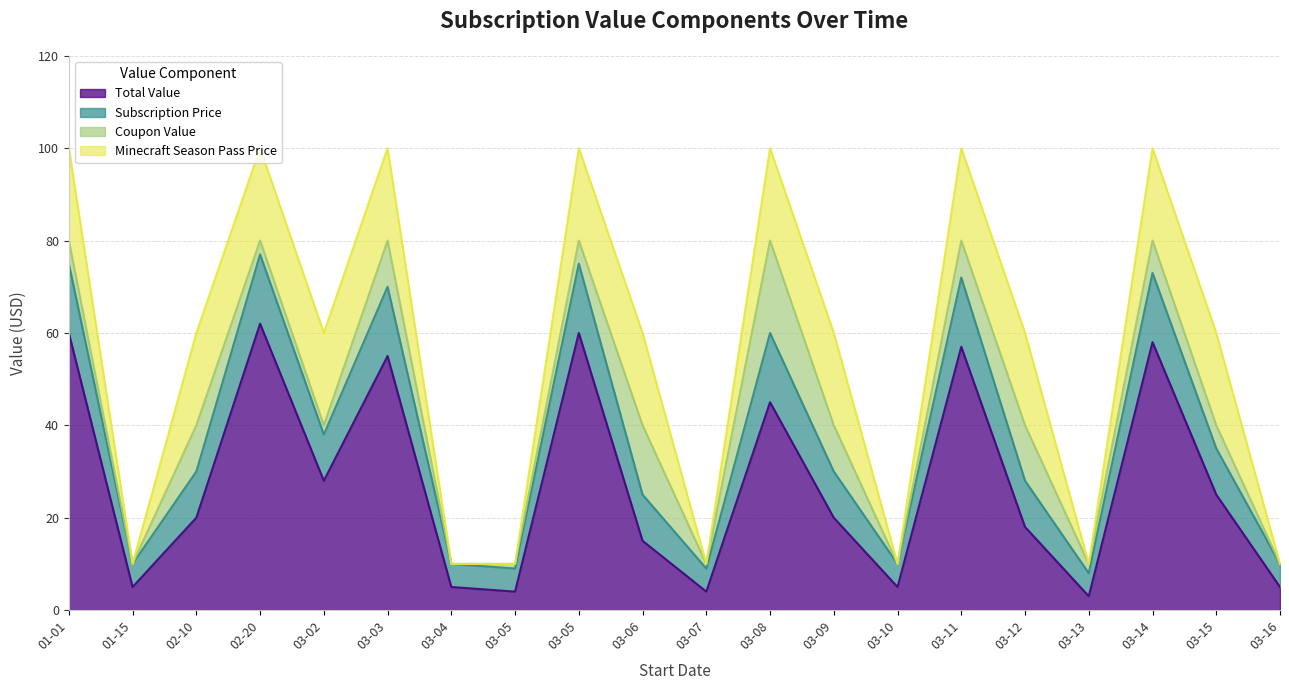

What is the spread (max minus min) of values at 03-11?

43